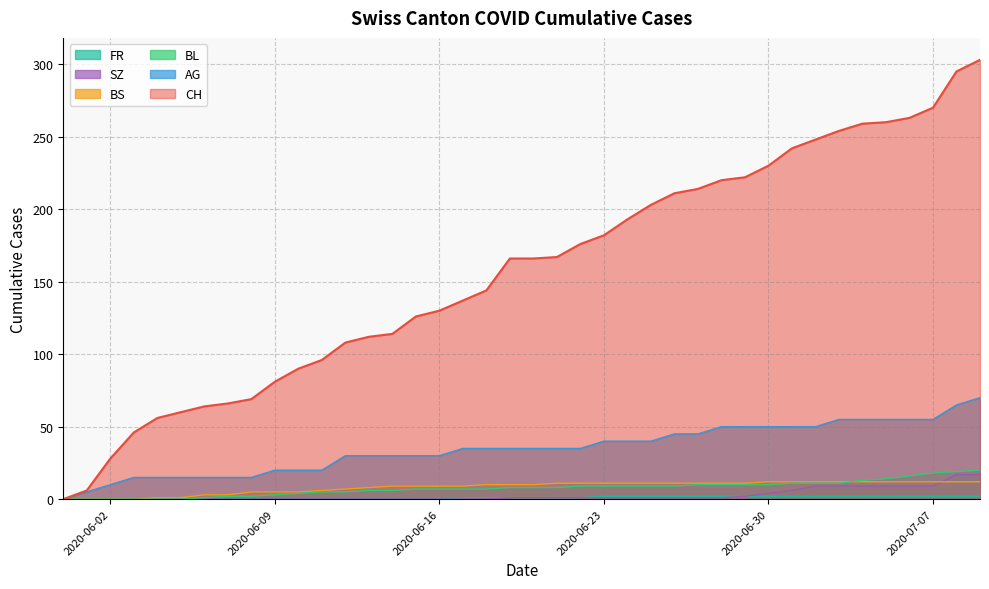

How many lines are shown in the chart?

6